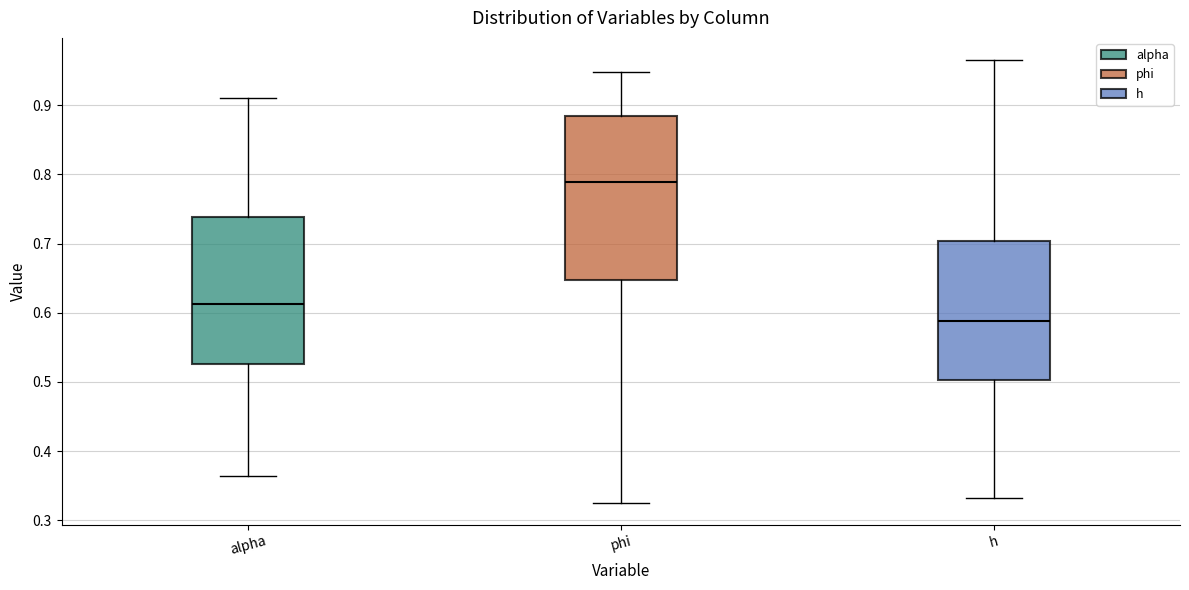

Which box has the lowest median line?

h